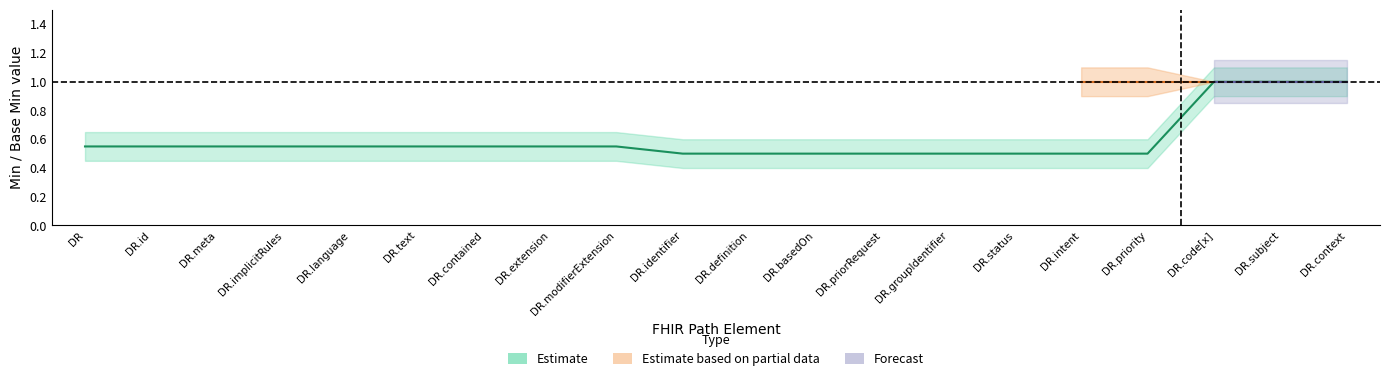

What is the label of the 19th point from the left?

DeviceRequest.subject